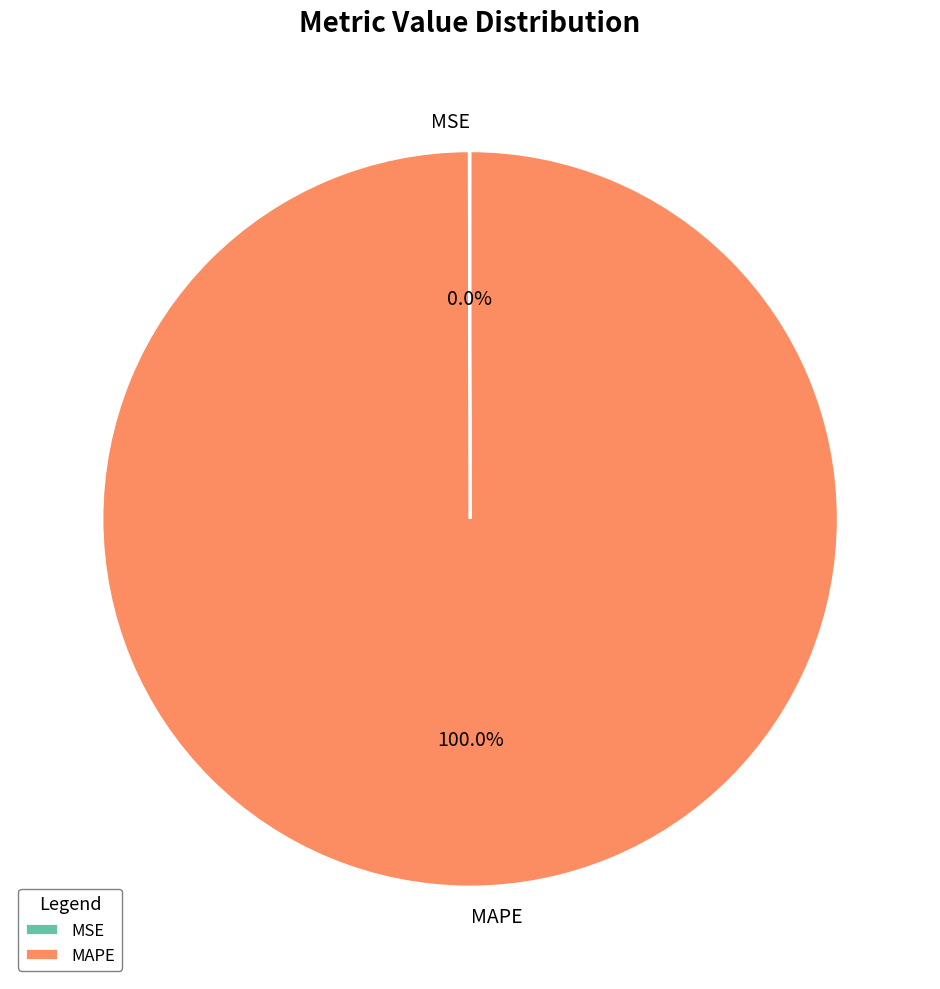

To the nearest percent, what is the difference between the largest and smallest slice percentages?

100%